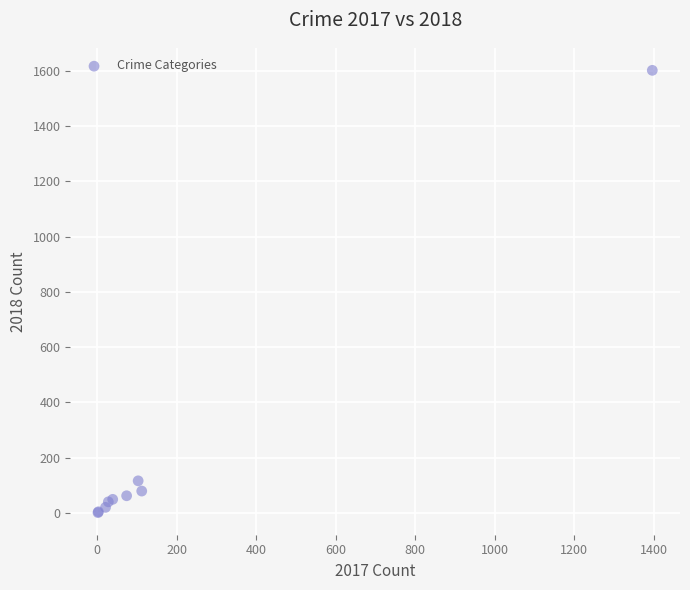

What Y value in the scatter plot is closest to 801?

116